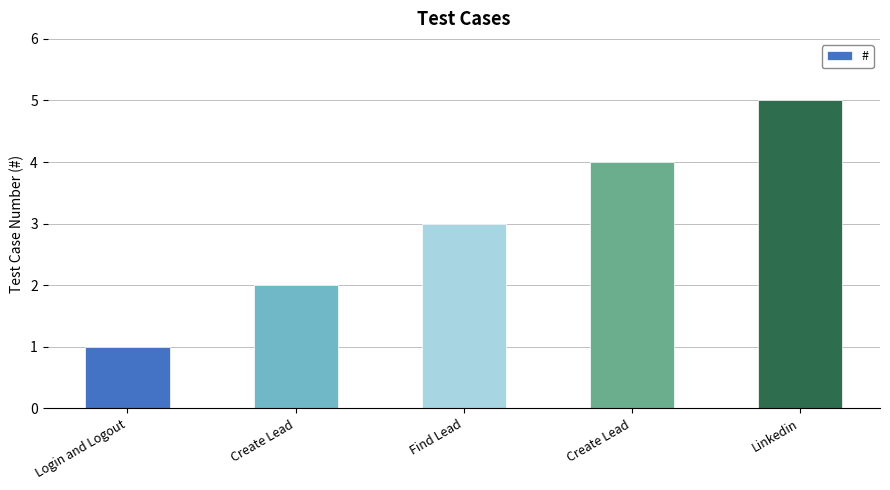

Reading right to left, transcribe all the data shown in this chart.

5	4	3	2	1